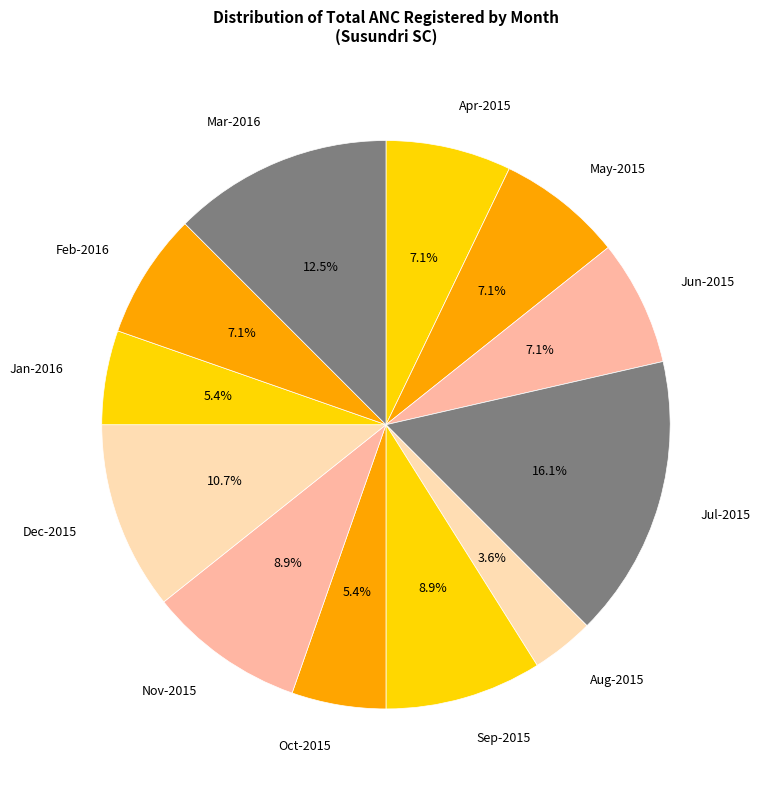

To the nearest percent, what is the average slice percentage?

8%